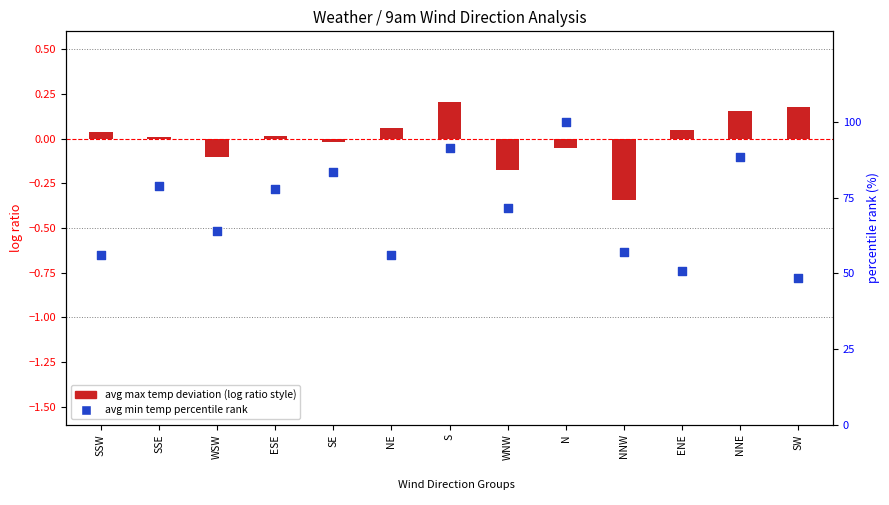

Between NNW and ESE, which is larger?

ESE